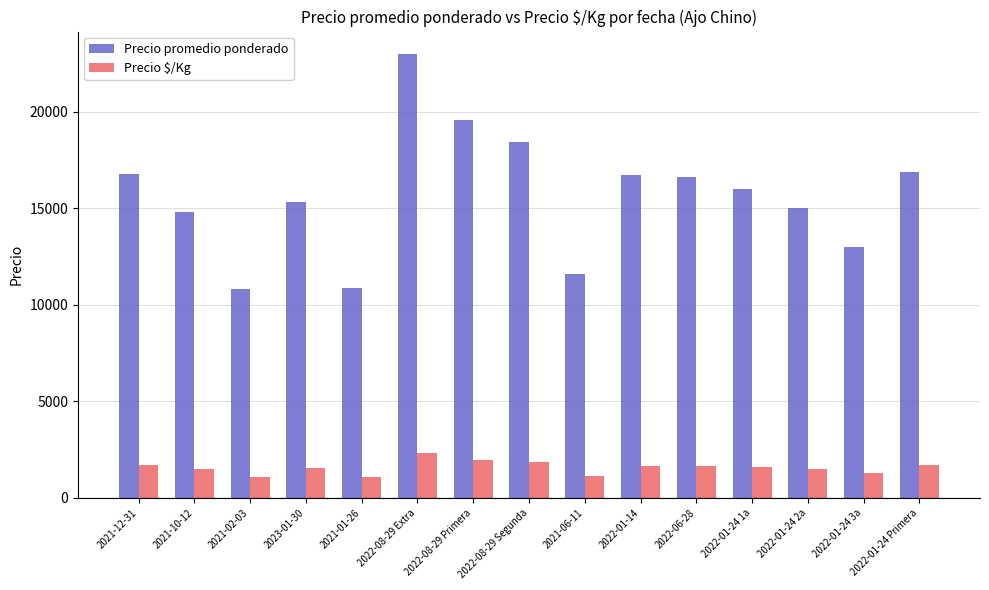

Between 2022-08-29 Segunda and 2022-01-24 3a, which series saw the biggest shift?

Precio promedio ponderado